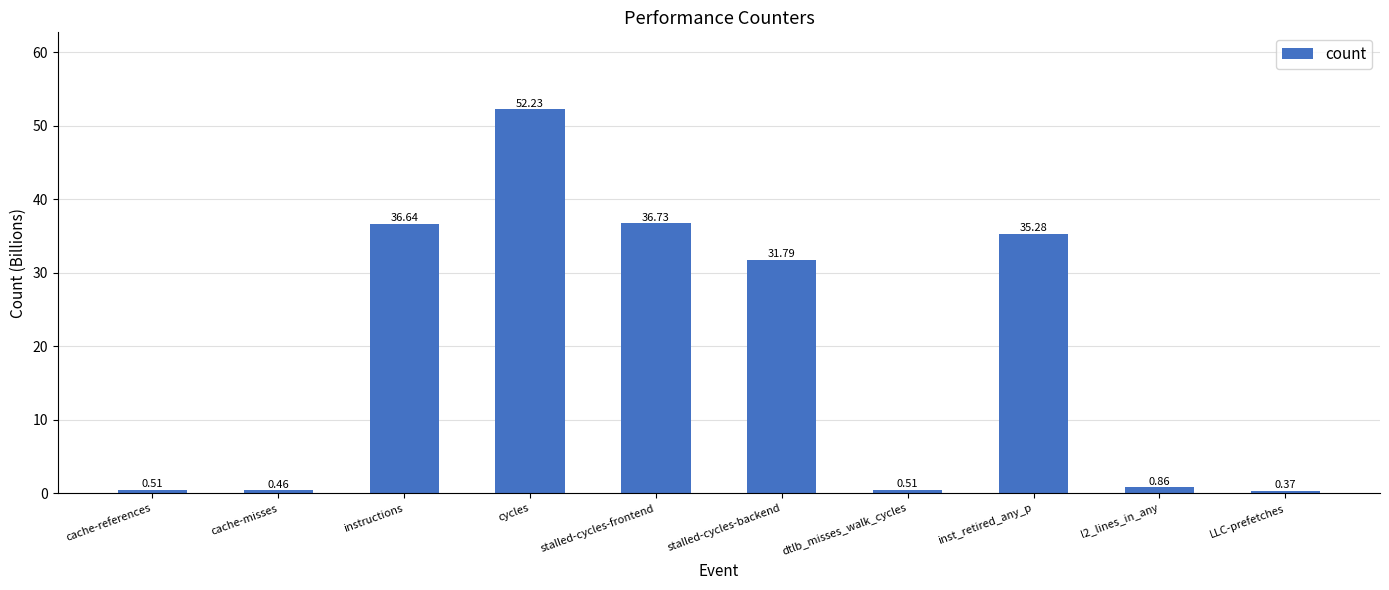

How many categories are shown in the chart?

10